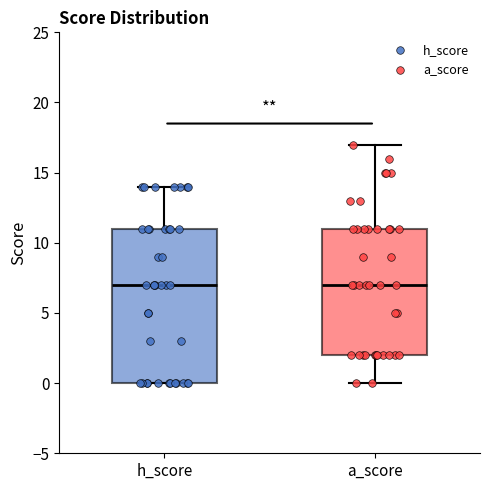

Where is the upper edge of the box for a_score on the y-axis? The values are not printed on the chart, so give them approximately, as read against the axis.

11